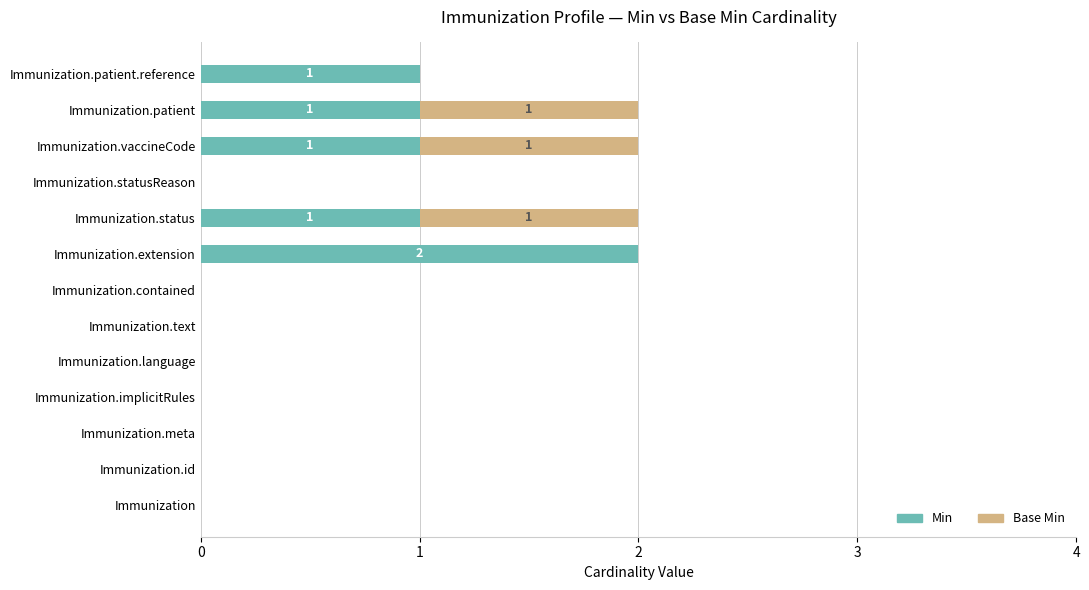

What is the sum of all Min values?

6